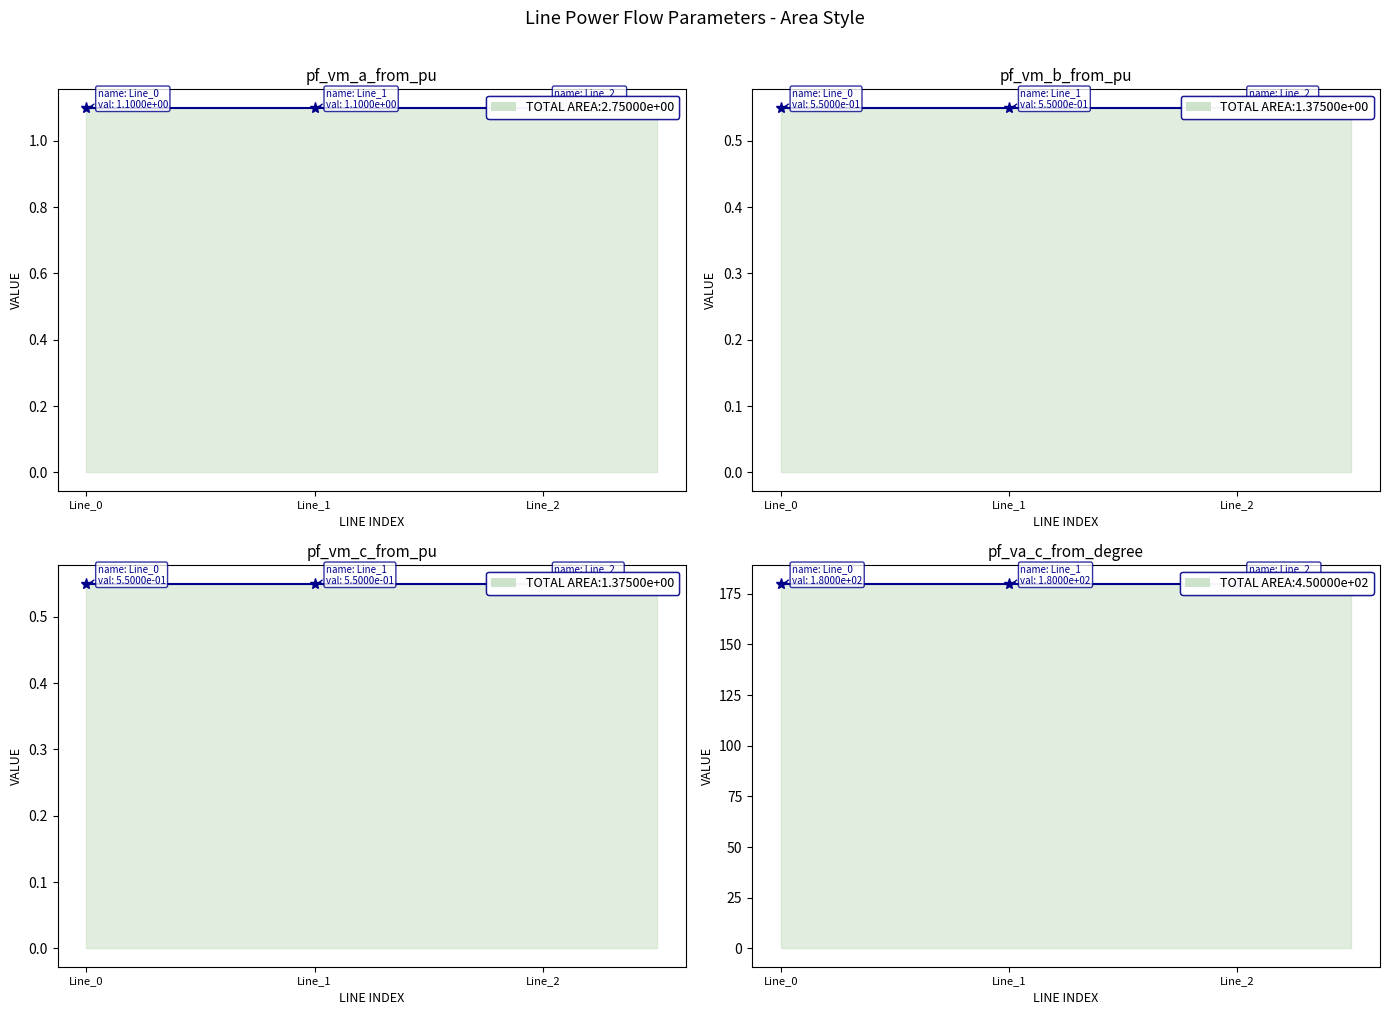

At which label is pf_vm_b_from_pu closest to 0?

Line_1